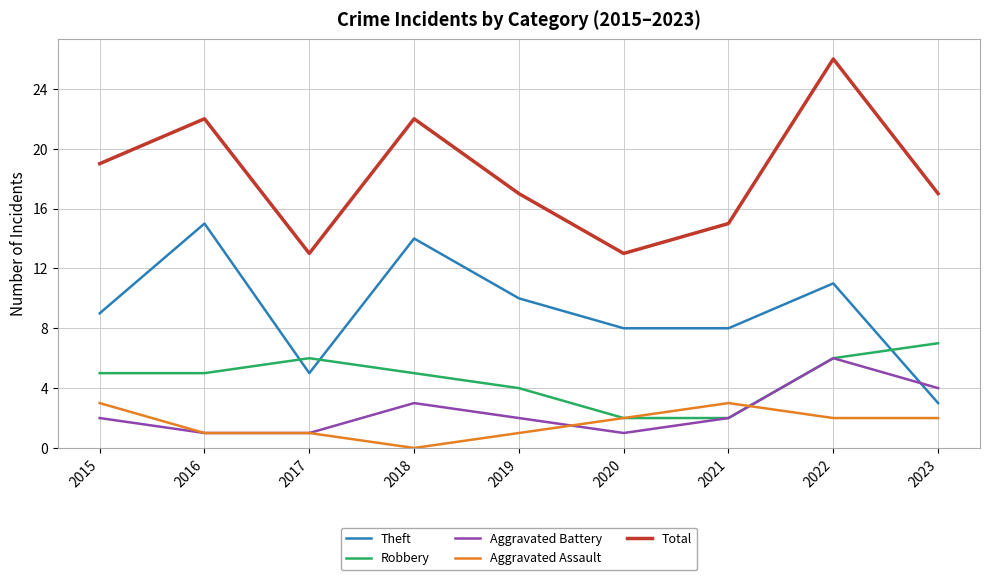

At how many categories does at least one series exceed 25?

1